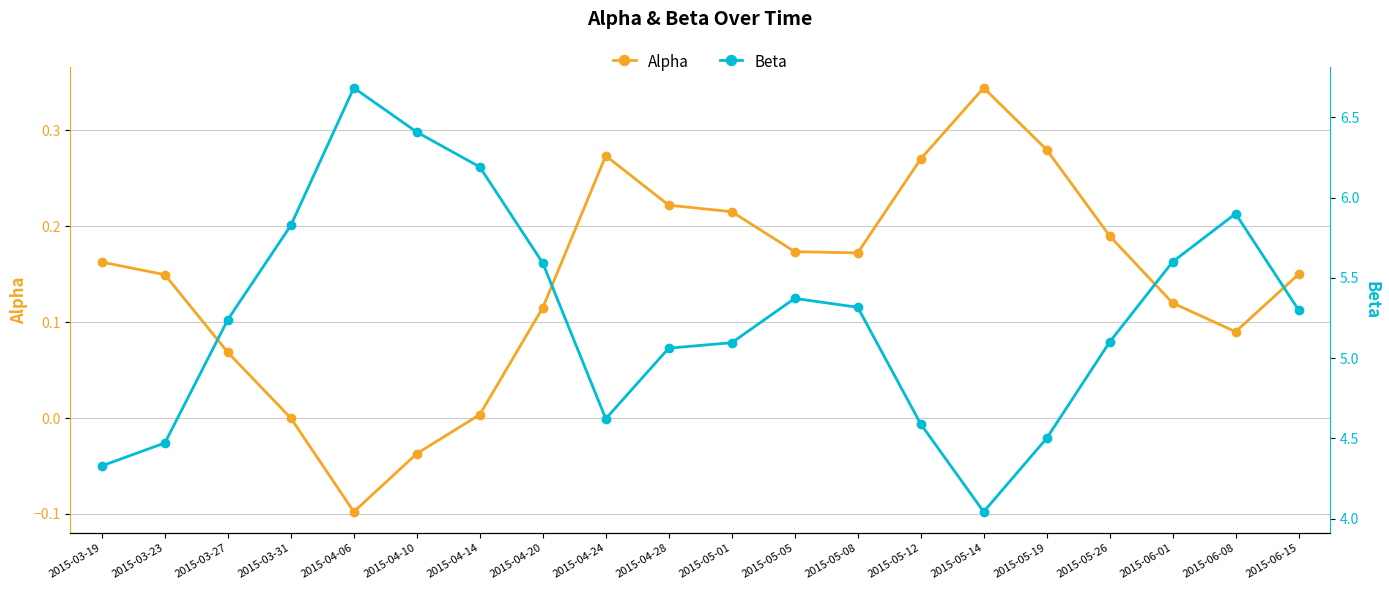

Is this an area chart (filled region under the line)?

No